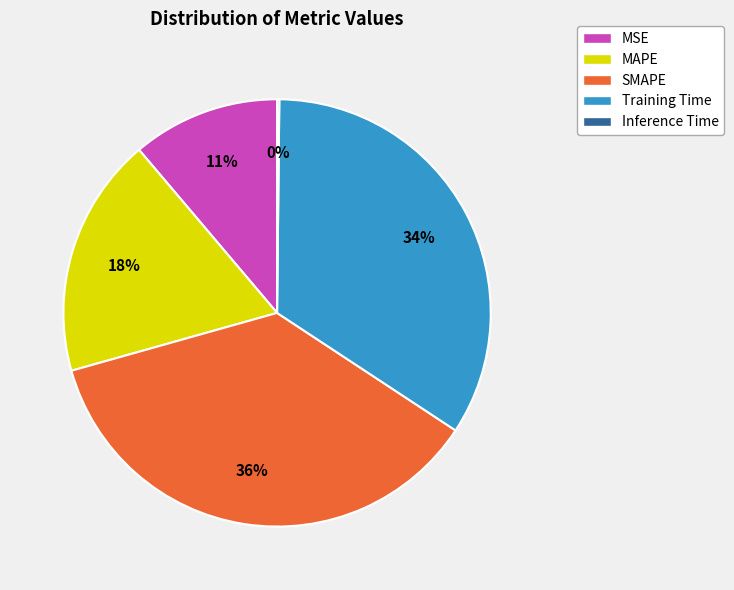

Does MAPE account for over 50% of the chart?

No